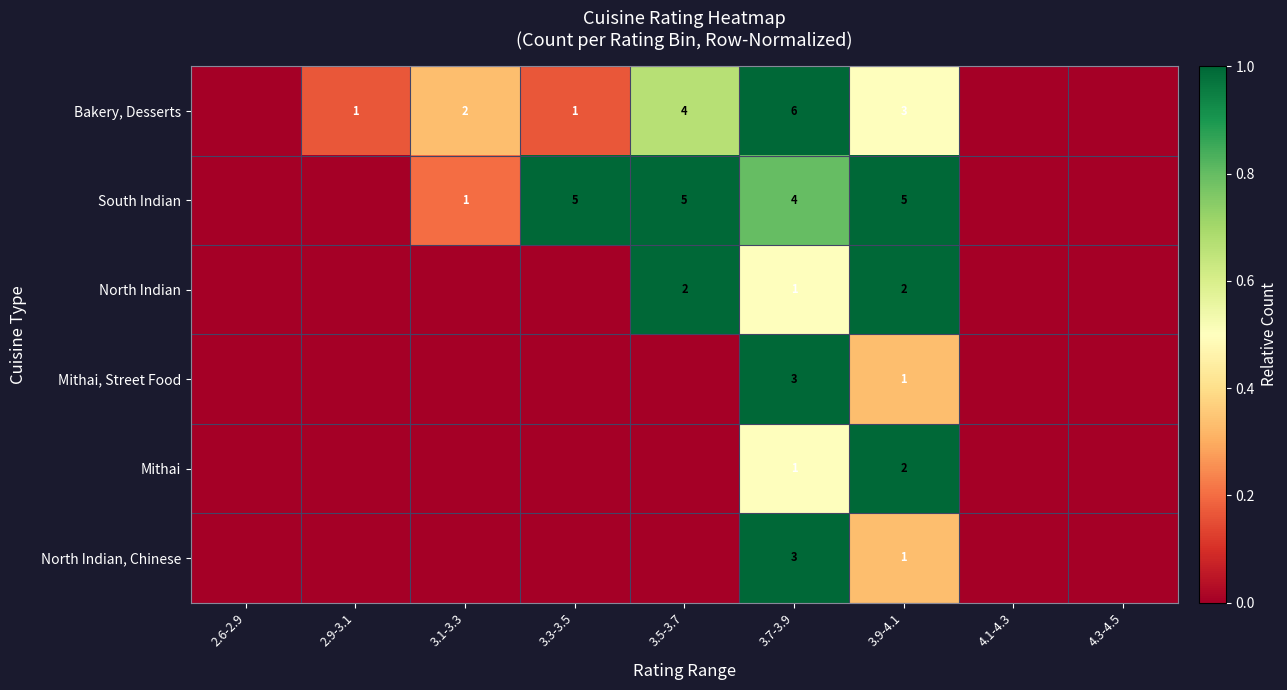

At which category does the chart reach its peak across all series?

3.7-3.9